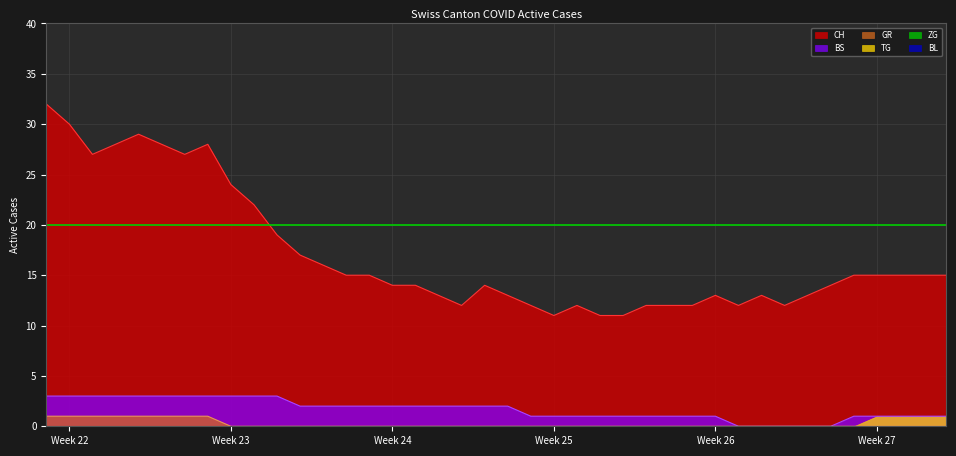

Read the CH value at 2020-06-19, to the nearest 5.

15